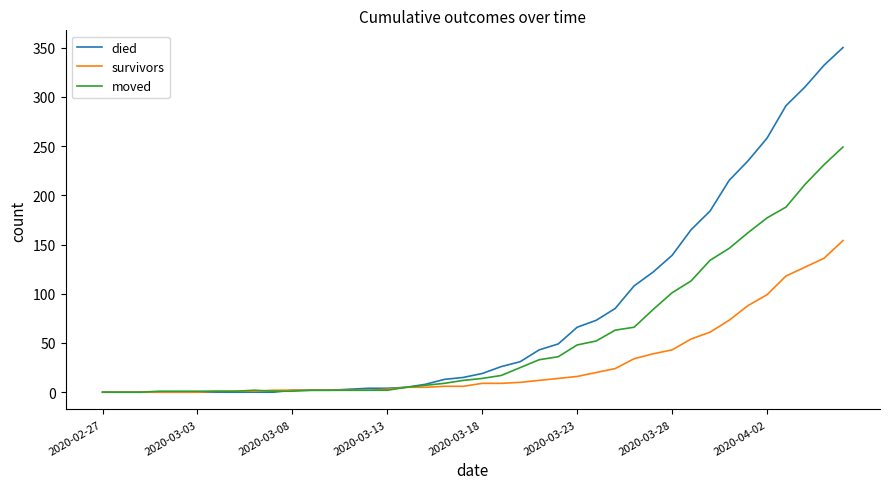

Which series has the largest total across all categories?

died